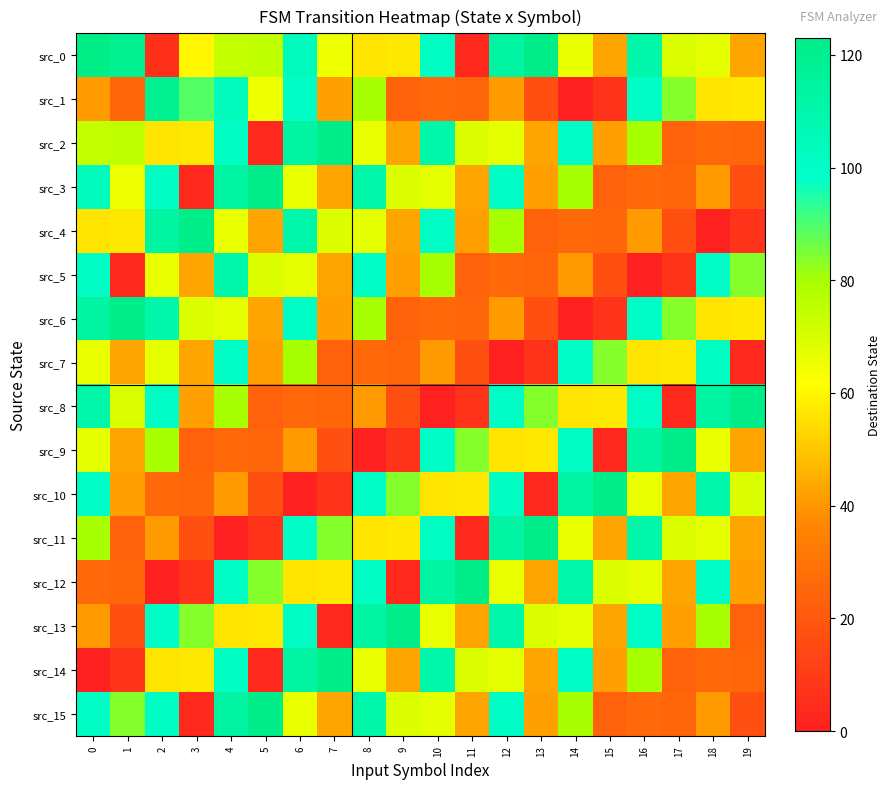

At how many categories does at least one series exceed 40?

20